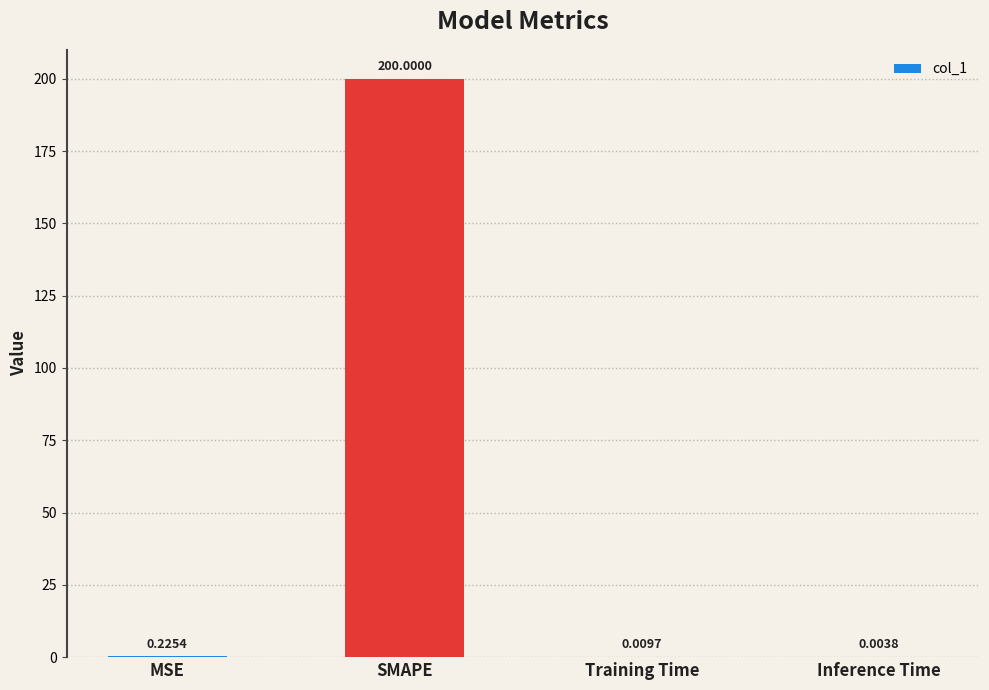

Where is the data nearest to the value 100?

MSE